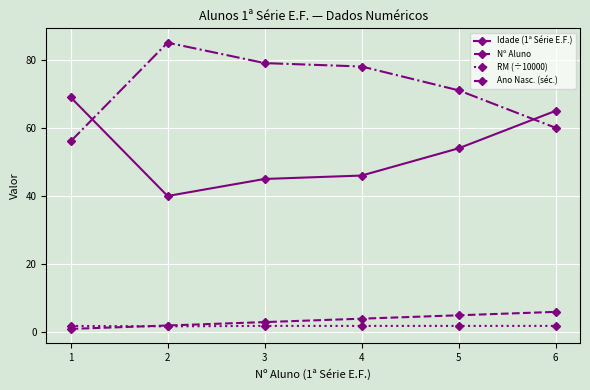

What is the sum of all RM (÷10000) values?

11.2